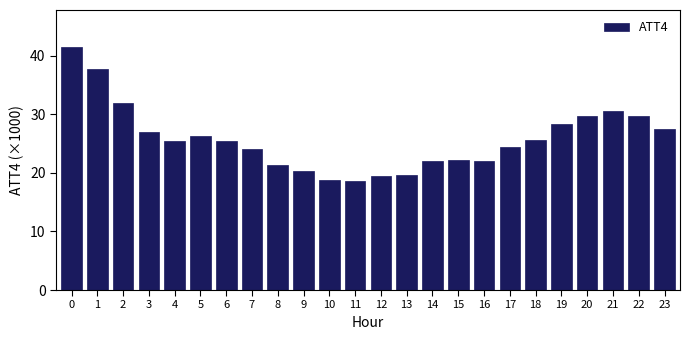

The value at 14 is 22.1. True or false?

True